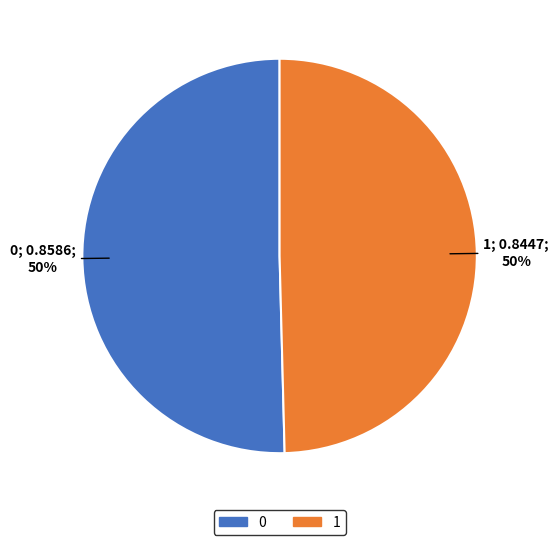

How many slices are in this pie chart?

2